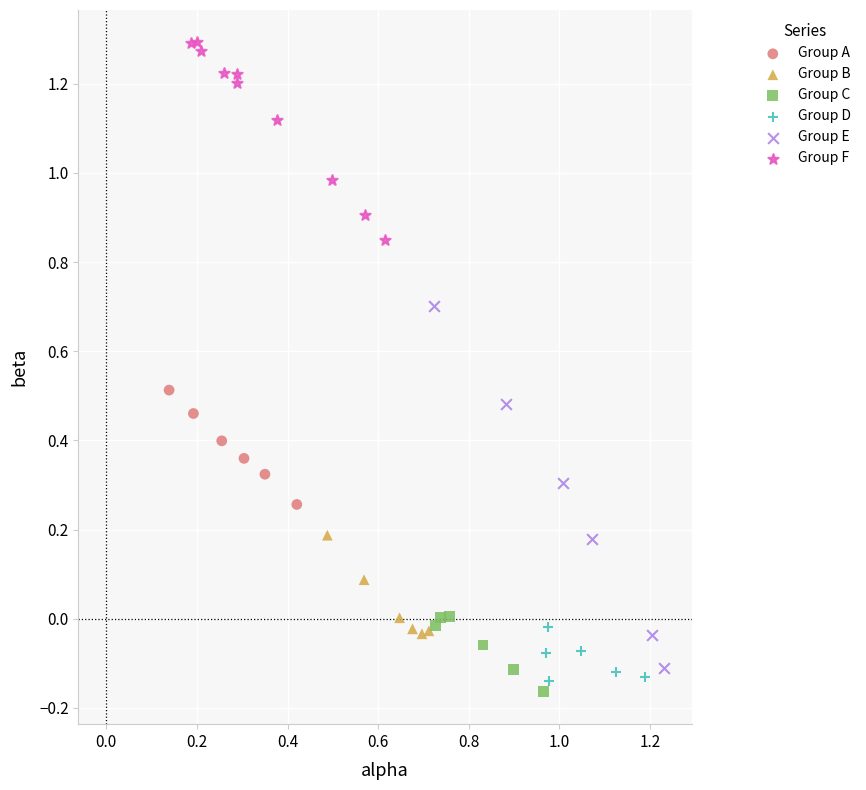

Which series has the widest spread of Y values?

Group E